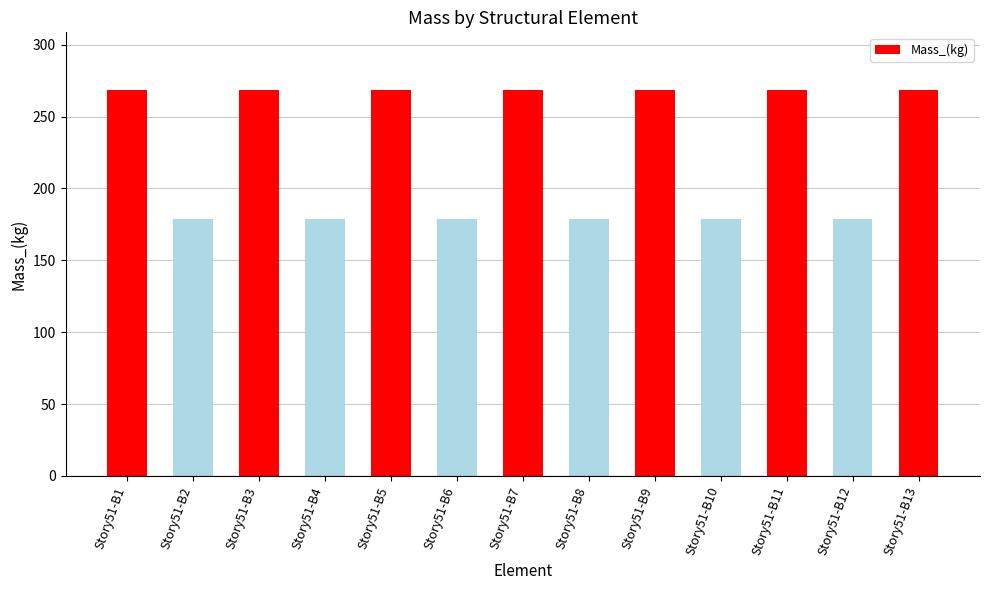

The chart shows a value of 268.4 at Story51-B9. True or false?

True